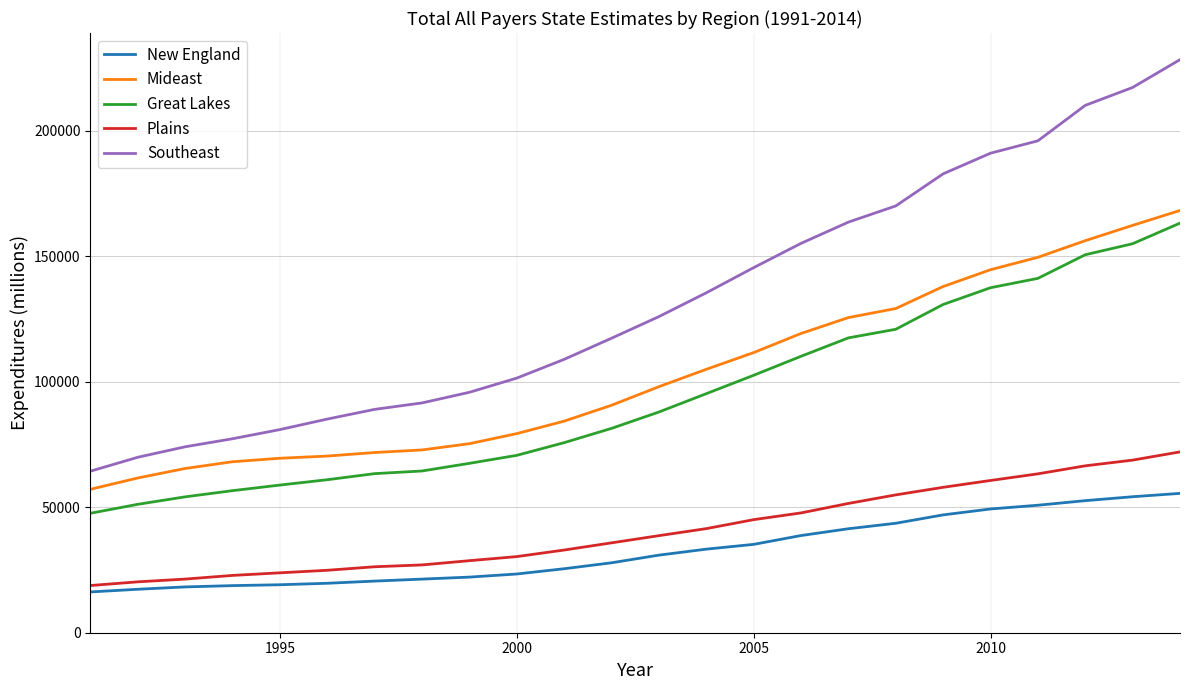

What is the maximum value shown in the chart?

228267